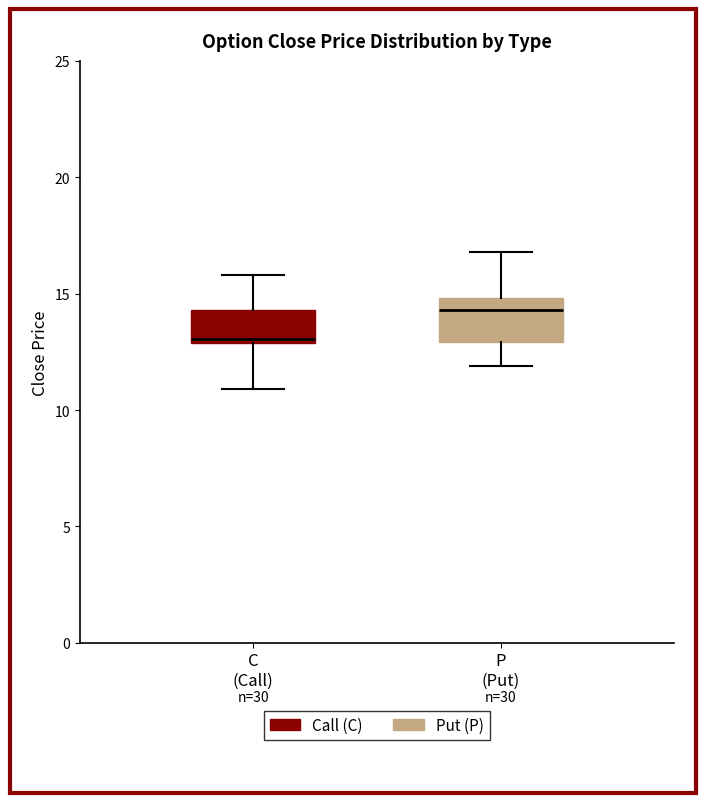

Where does the median line of the box for P (Put) sit on the y-axis? The values are not printed on the chart, so give them approximately, as read against the axis.

14.5